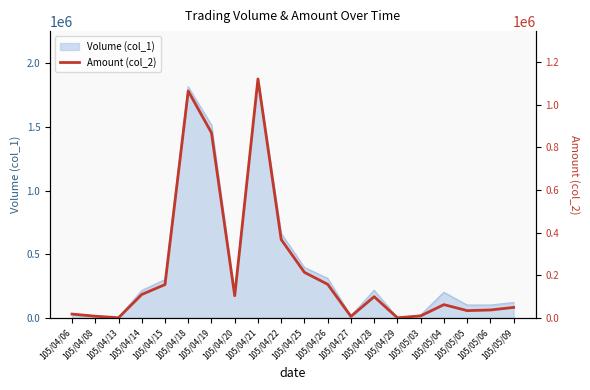

Rank the categories by value from lowest to highest.

105/04/29, 105/04/13, 105/04/27, 105/04/08, 105/05/03, 105/04/06, 105/05/05, 105/05/06, 105/05/09, 105/05/04, 105/04/28, 105/04/20, 105/04/14, 105/04/15, 105/04/26, 105/04/25, 105/04/22, 105/04/19, 105/04/18, 105/04/21